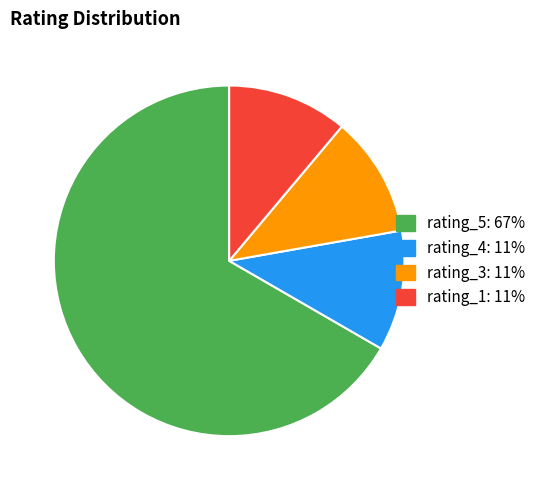

The rating_4: 11% slice represents 11% of the pie. True or false?

True